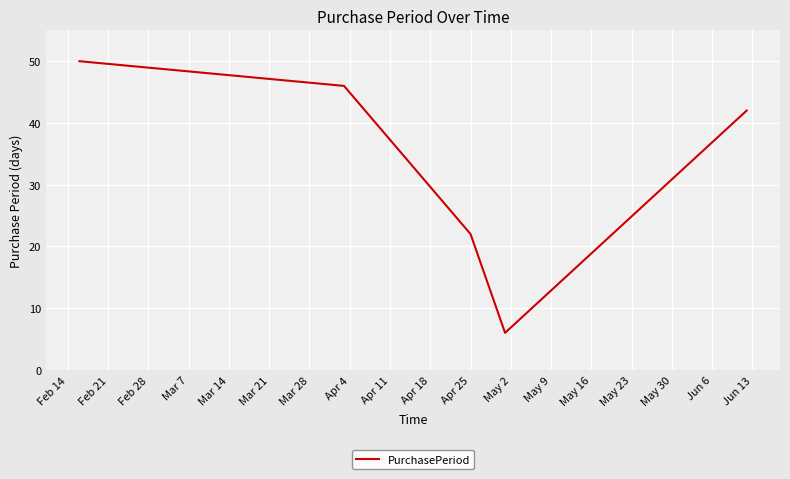

What is the smallest value displayed?

6